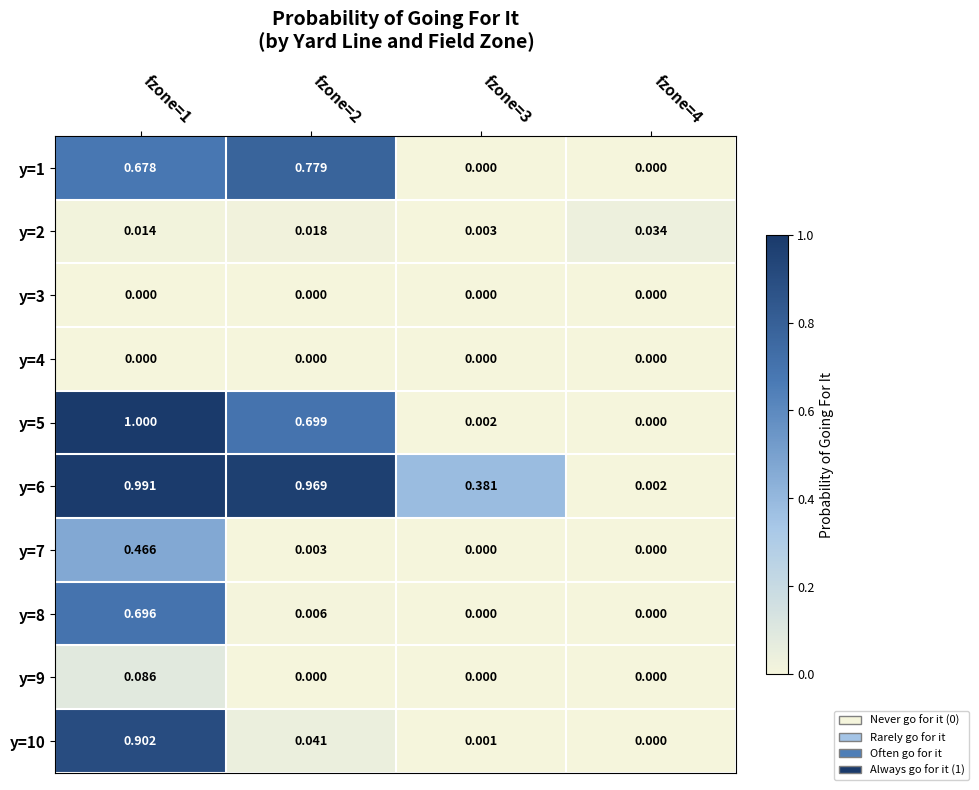

Count the number of categories in the chart.

4